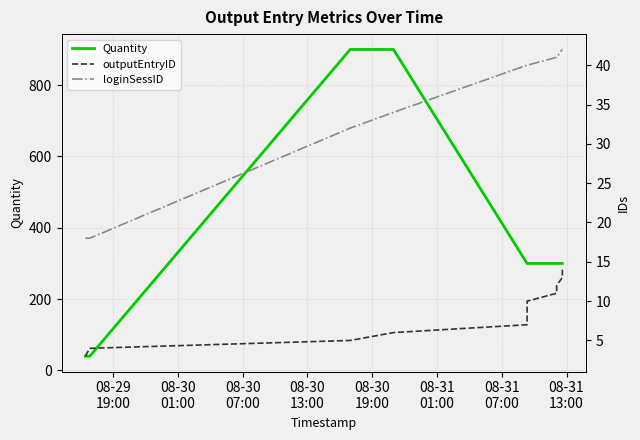

True or false: outputEntryID has more than 2 interior local peaks.

False